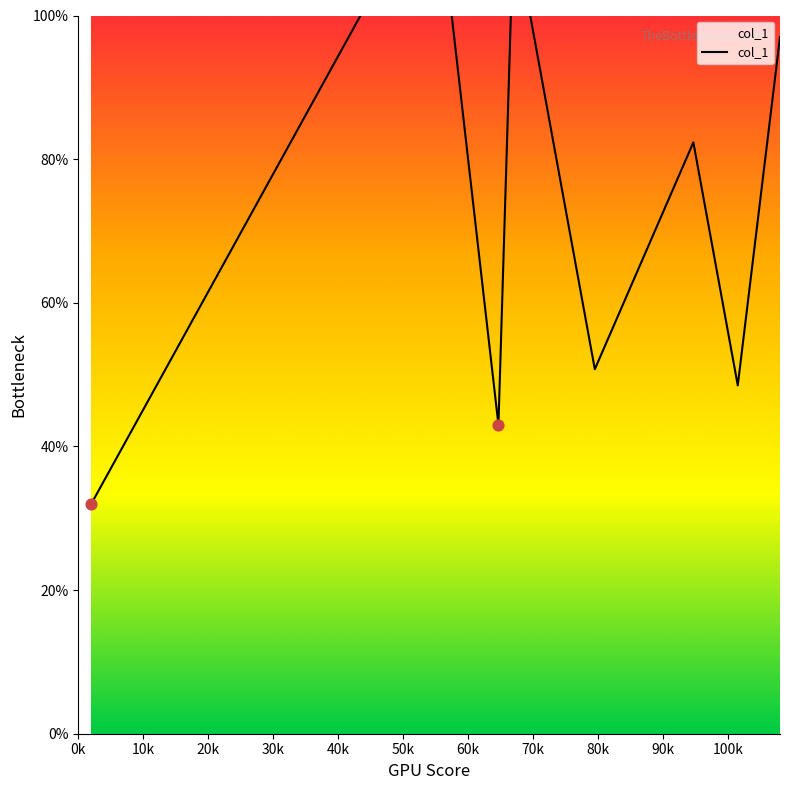

What is the change in value from 0k to 10k?

+77.7